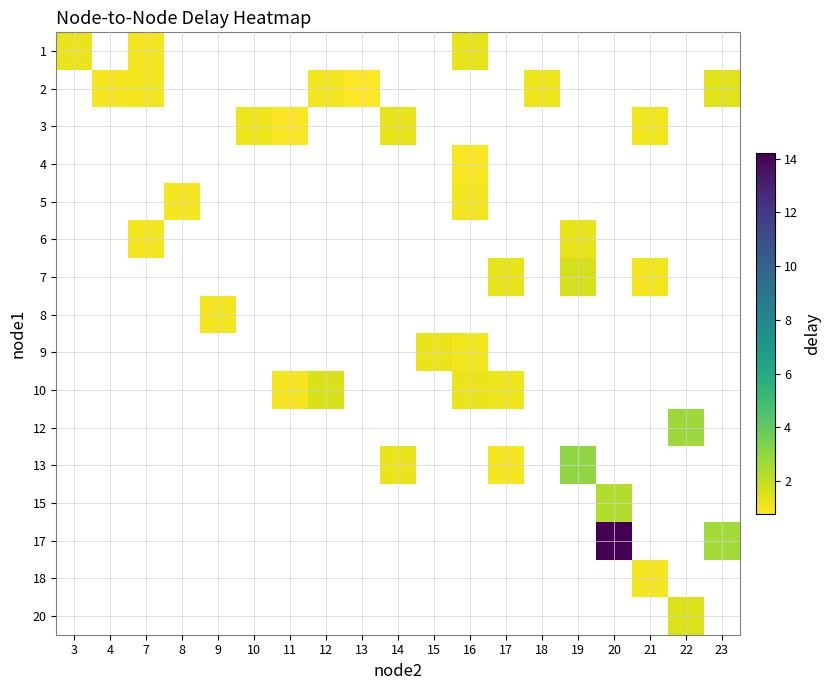

List the series in order of their overall mean, lowest first.

1, 2, 3, 4, 5, 6, 7, 8, 9, 10, 12, 13, 15, 17, 18, 20